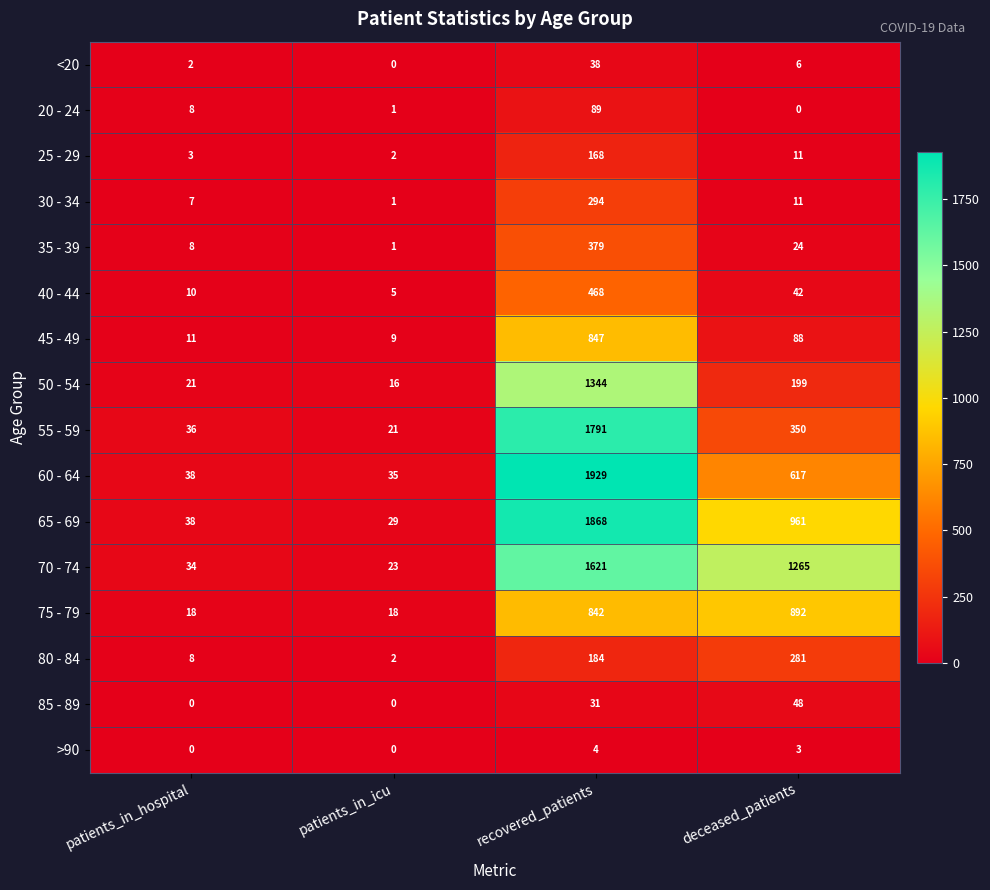

At which category is the sum across all series the highest?

recovered_patients